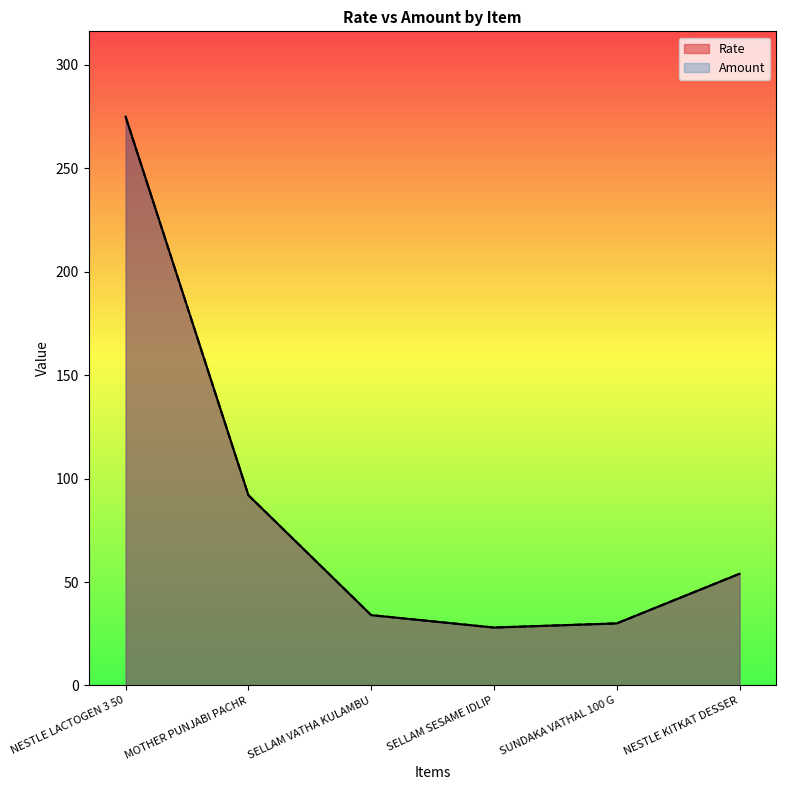

True or false: Rate and Amount cross at least once.

False